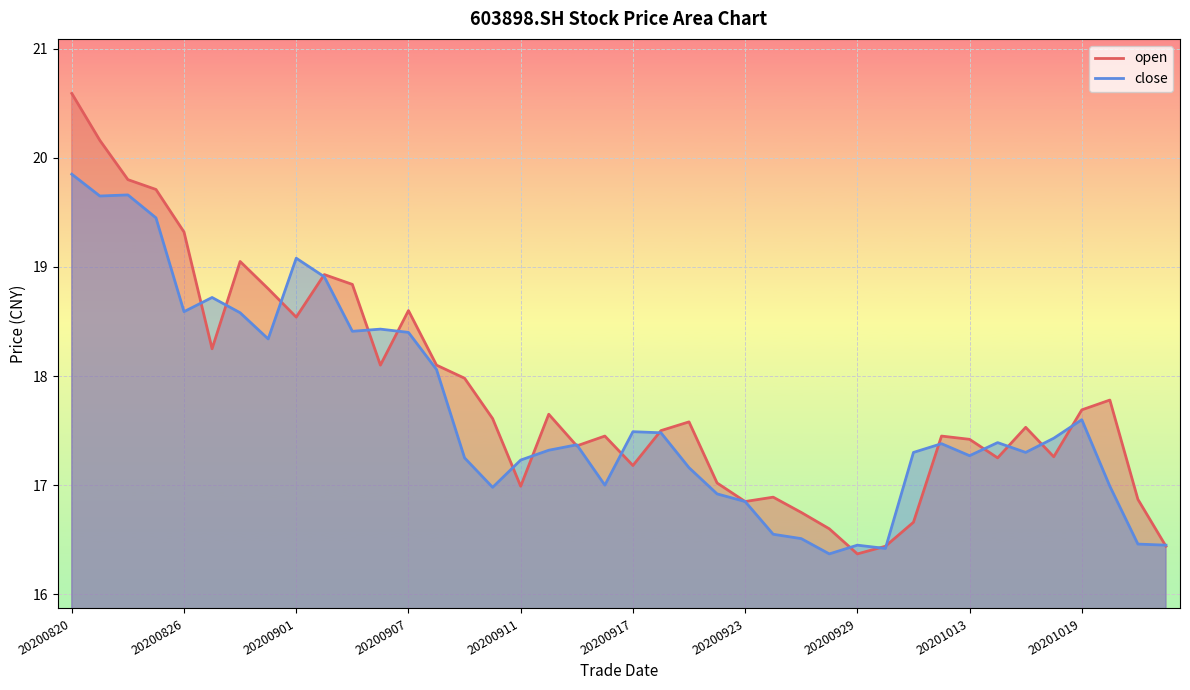

Between 20200914 and 20200924, which series saw the biggest shift?

close